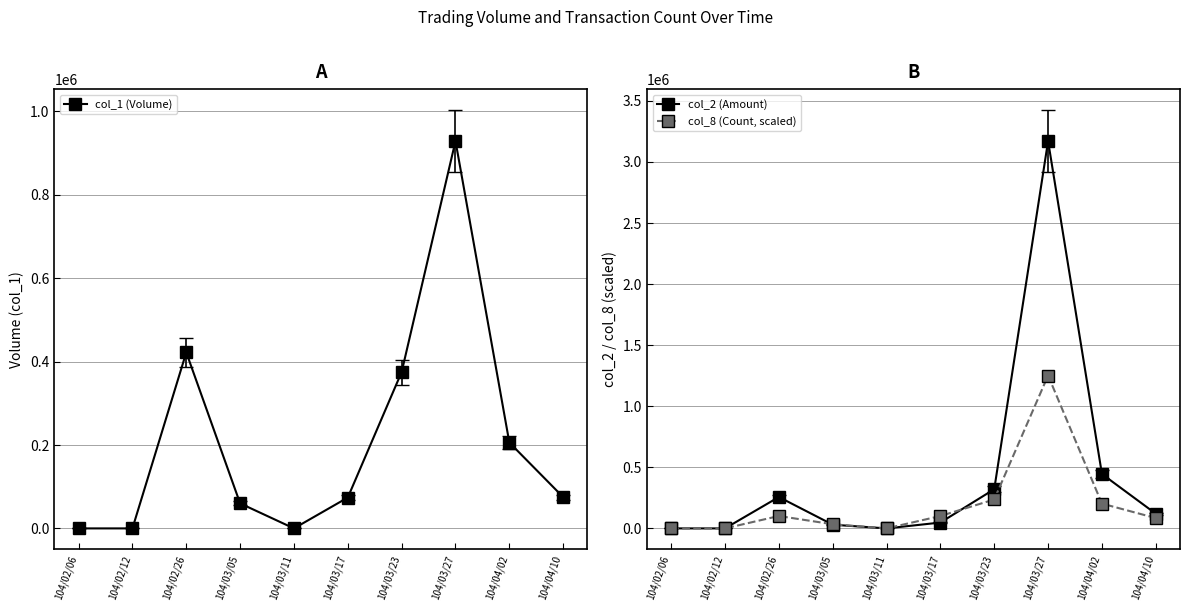

Reading left to right, transcribe all the data shown in this chart.

col_1 (Volume): 0.0	0.0	422000.0	60000.0	0.0	74000.0	375000.0	929000.0	206000.0	75000.0
col_2 (Amount): 0.0	0.0	256940.0	30400.0	0.0	47980.0	320790.0	3171300.0	445500.0	120300.0
col_8 (Count, scaled): 0.0	0.0	101481.6	33827.2	0.0	101481.6	236790.4	1251606.4	202963.2	84568.0